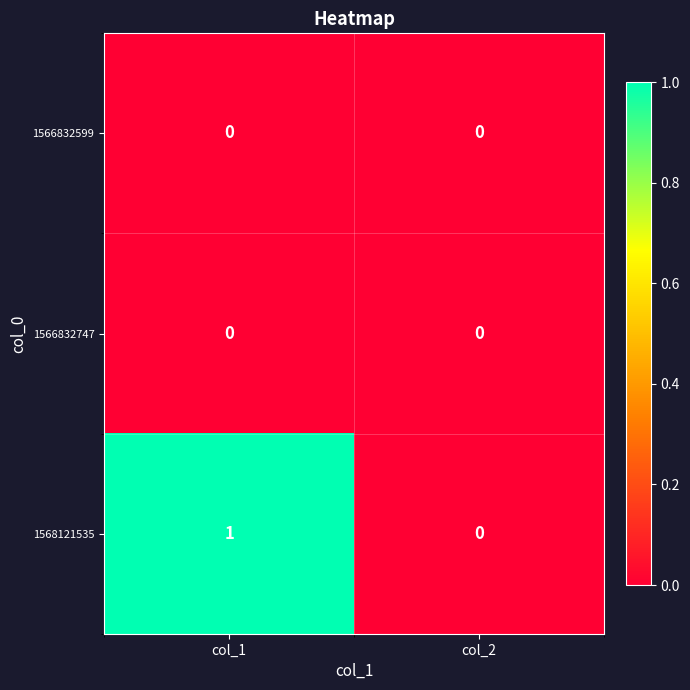

Reading left to right, what are all the values shown in this chart?

1566832599: 0	0
1566832747: 0	0
1568121535: 1	0